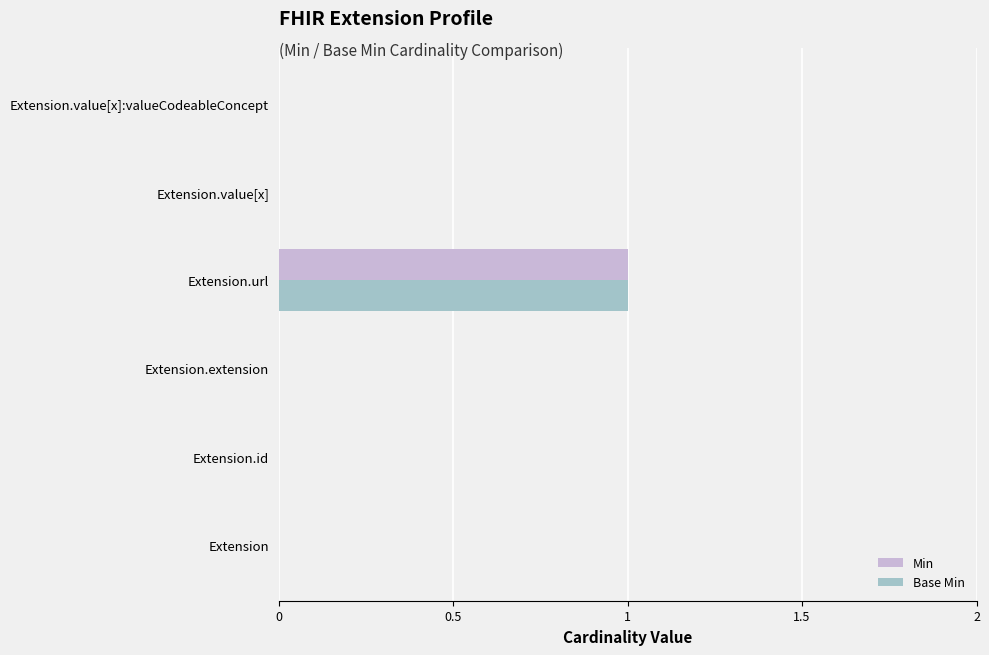

Is it true that Min equals 0 at Extension.value[x]:valueCodeableConcept?

True